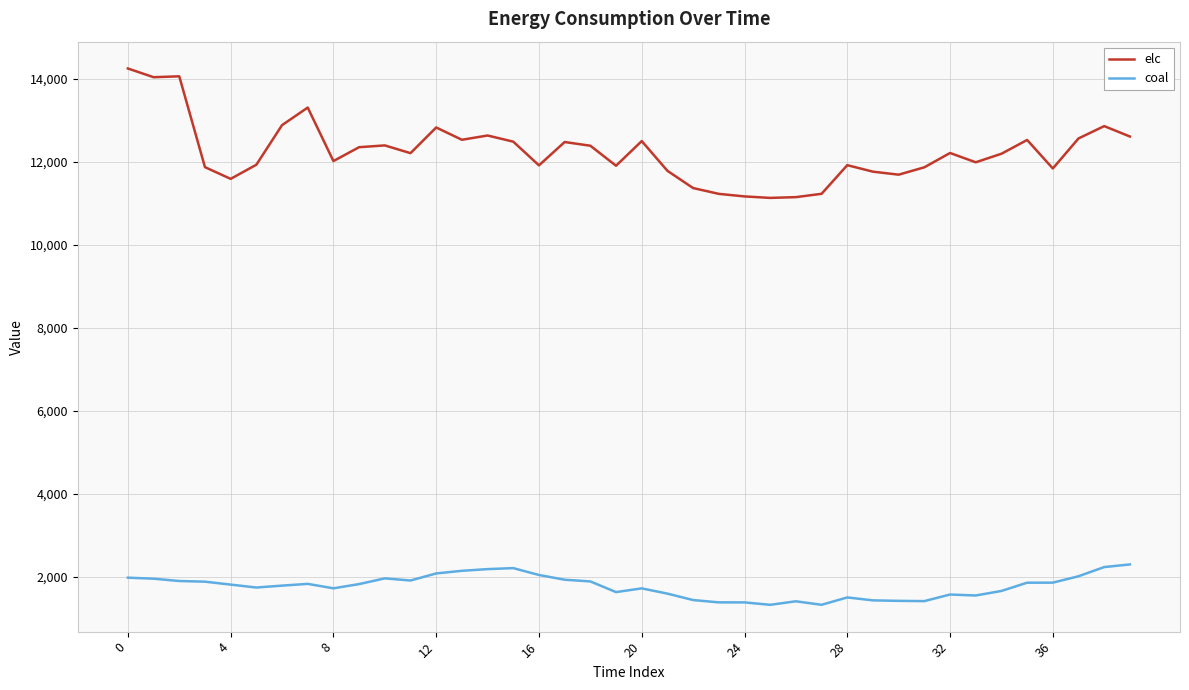

How many distinct data groups are displayed?

2